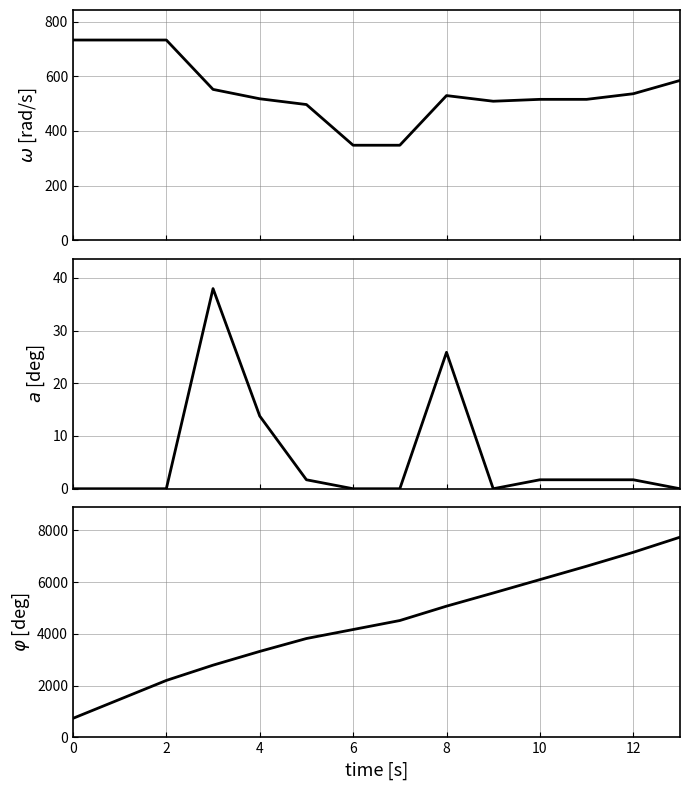

Which series has the largest total across all categories?

cumulative